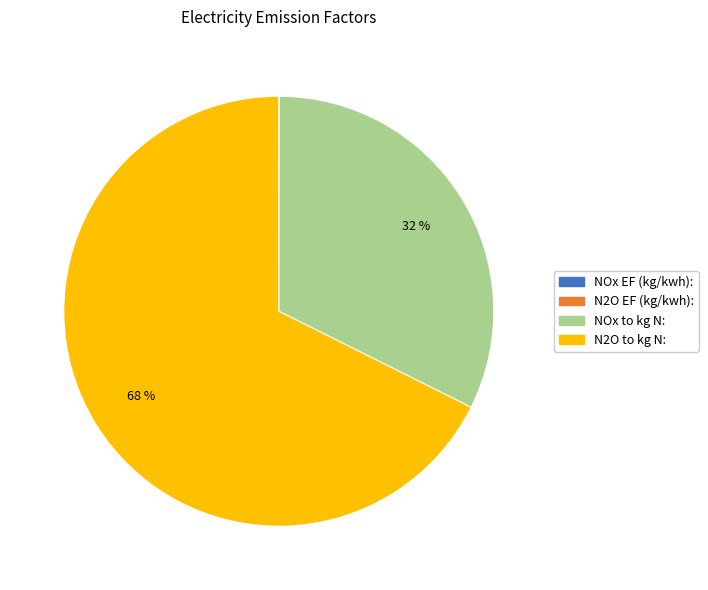

To the nearest percent, what portion does N2O to kg N: represent?

68%